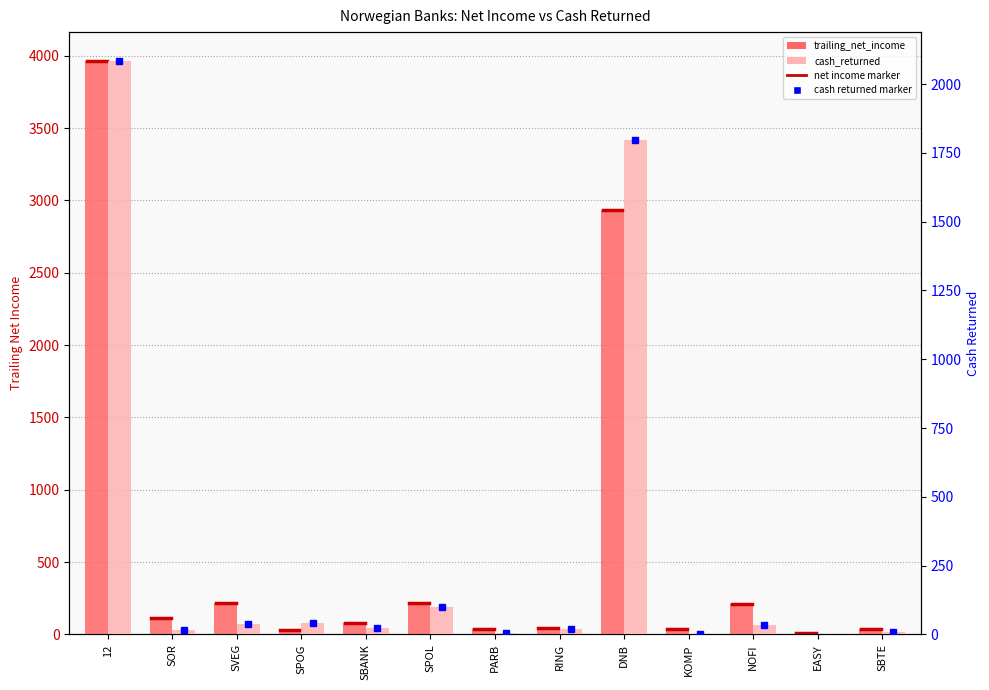

What position from the right is EASY?

2